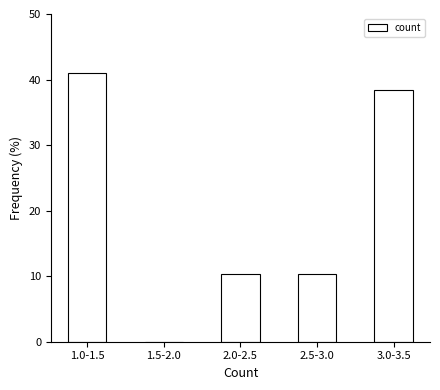

Reading left to right, what are all the values shown in this chart?

1.0-1.5=41.0	1.5-2.0=0.0	2.0-2.5=10.3	2.5-3.0=10.3	3.0-3.5=38.5